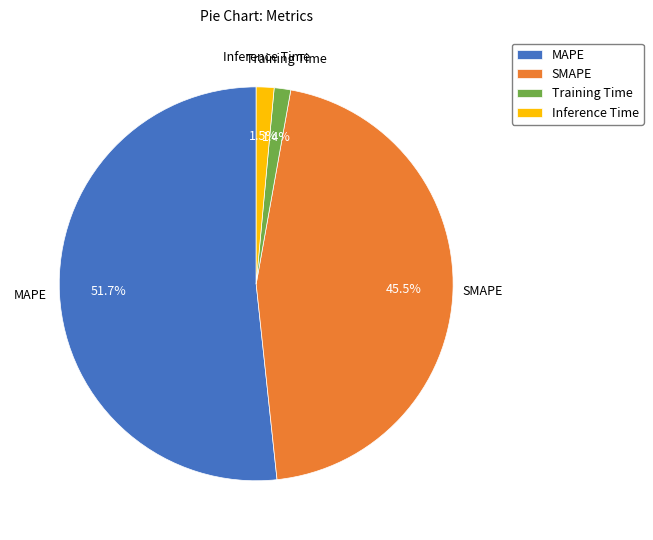

Which has a higher value, MAPE or SMAPE?

MAPE